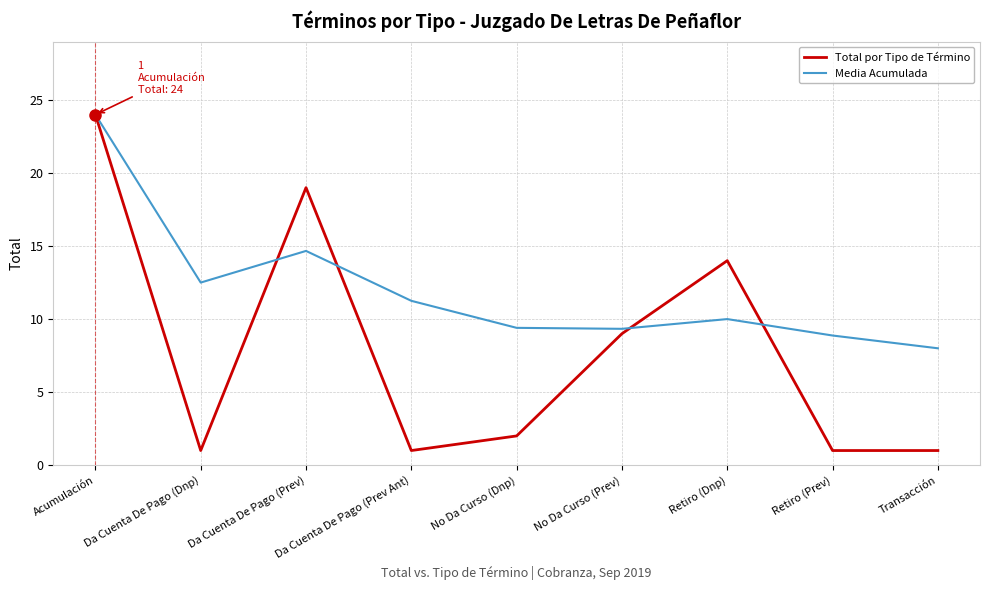

The Total por Tipo de Término series shows 24.0 at Acumulación. True or false?

True